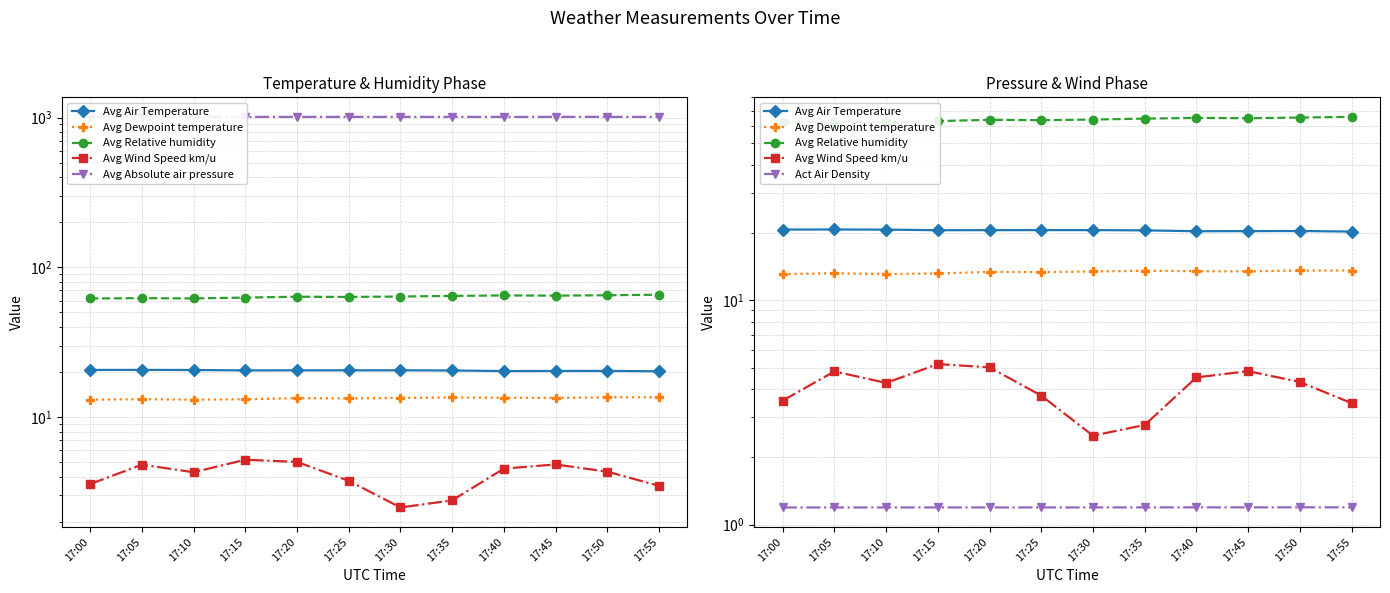

What is the value of the Avg Relative humidity point at the 10th from the left?

64.7